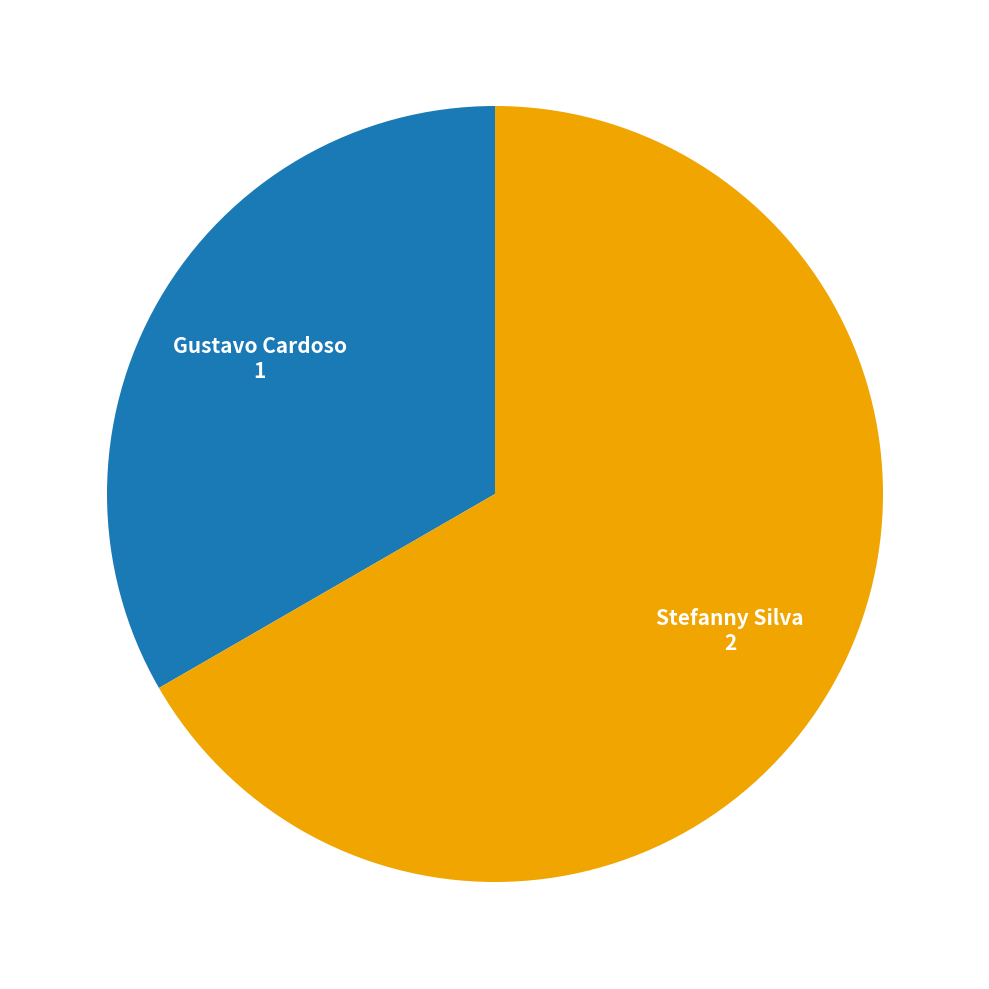

Is there any slice that represents more than half of the pie?

Yes